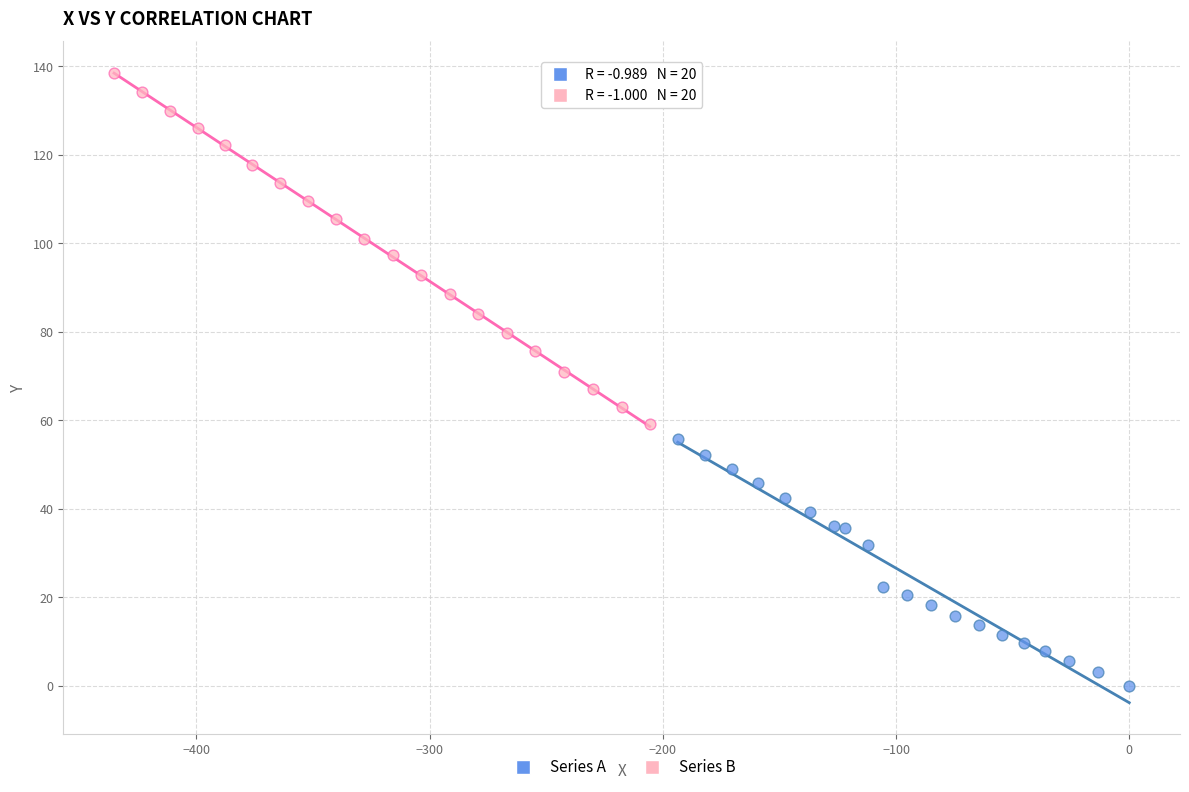

Which series contains the highest Y value?

Series B